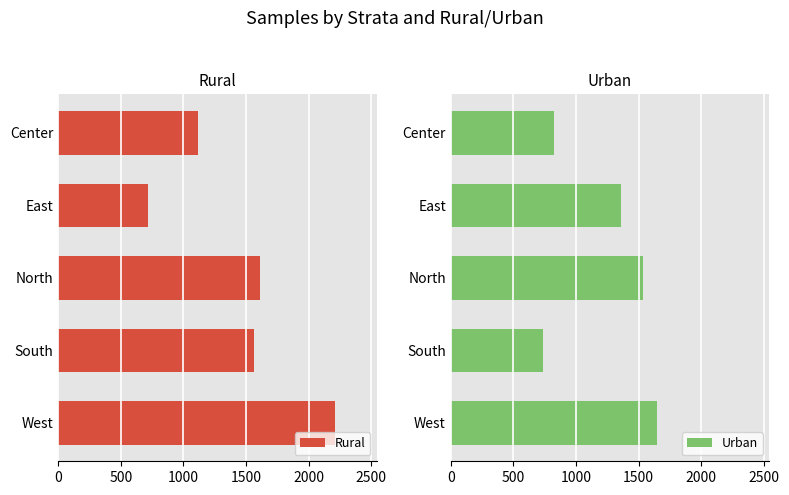

At which label does Rural reach its peak?

West